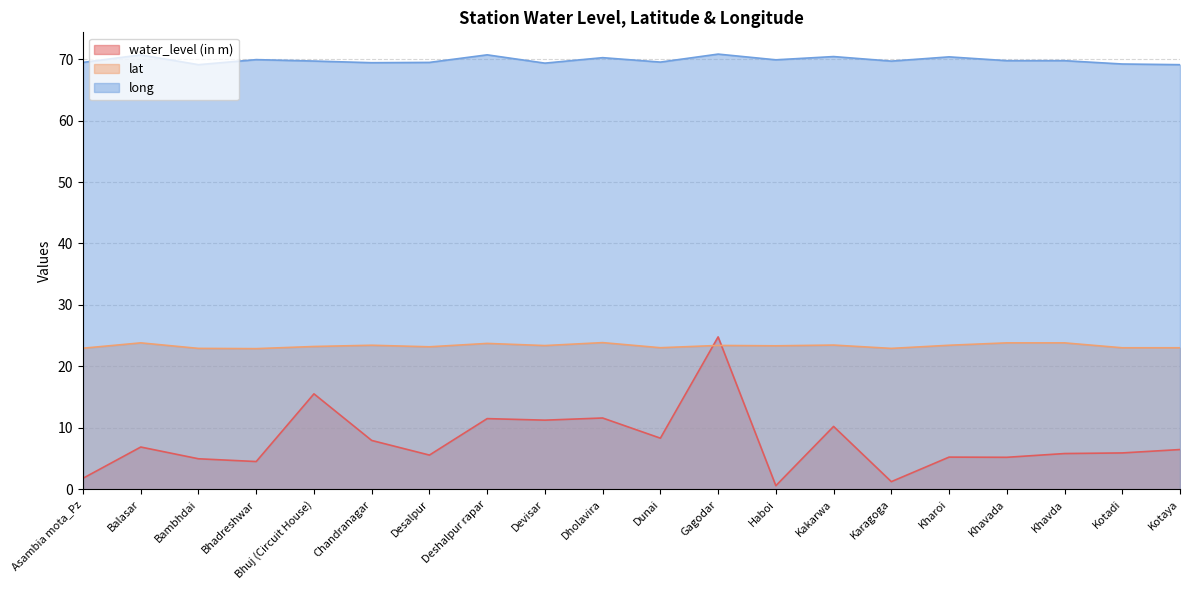

What is the average value of the long series?

69.8